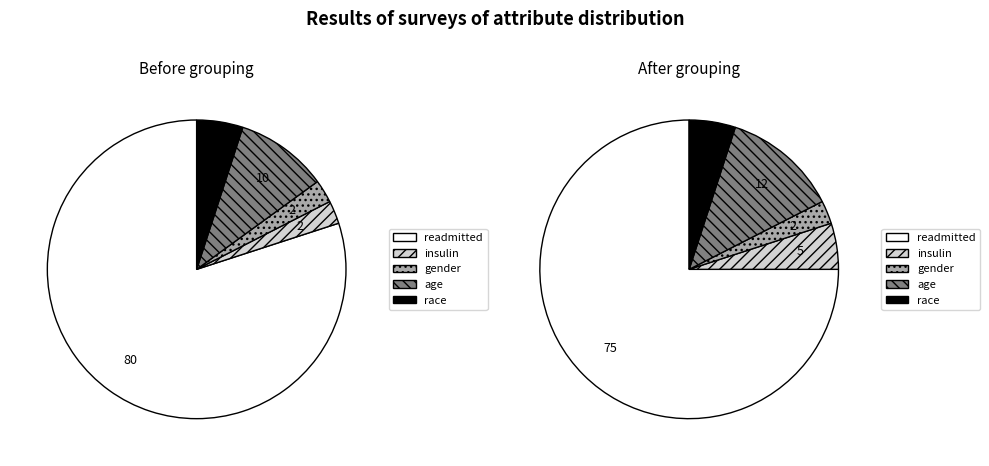

How many slices are in this pie chart?

5